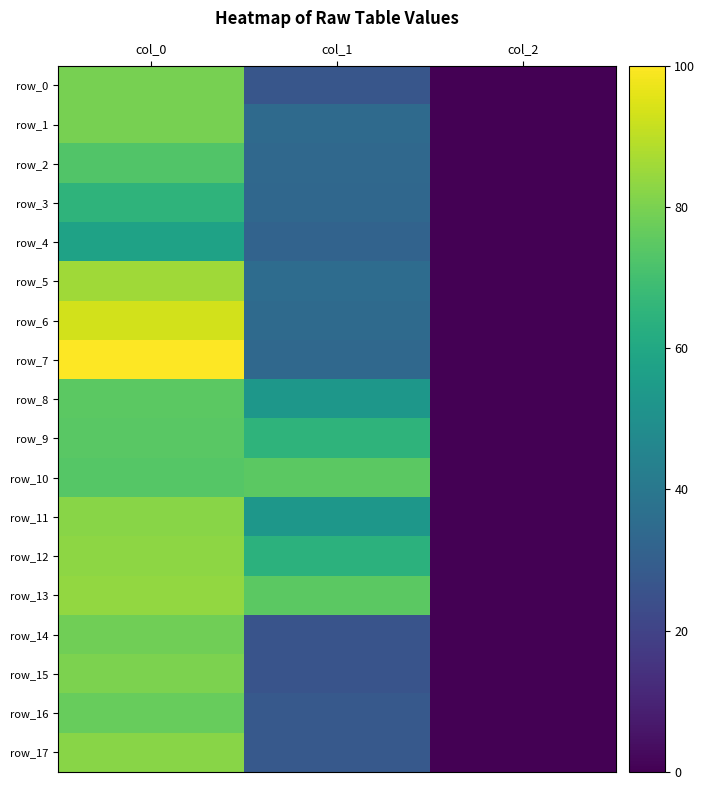

Is it true that row_4 equals 0.0 at col_2?

True